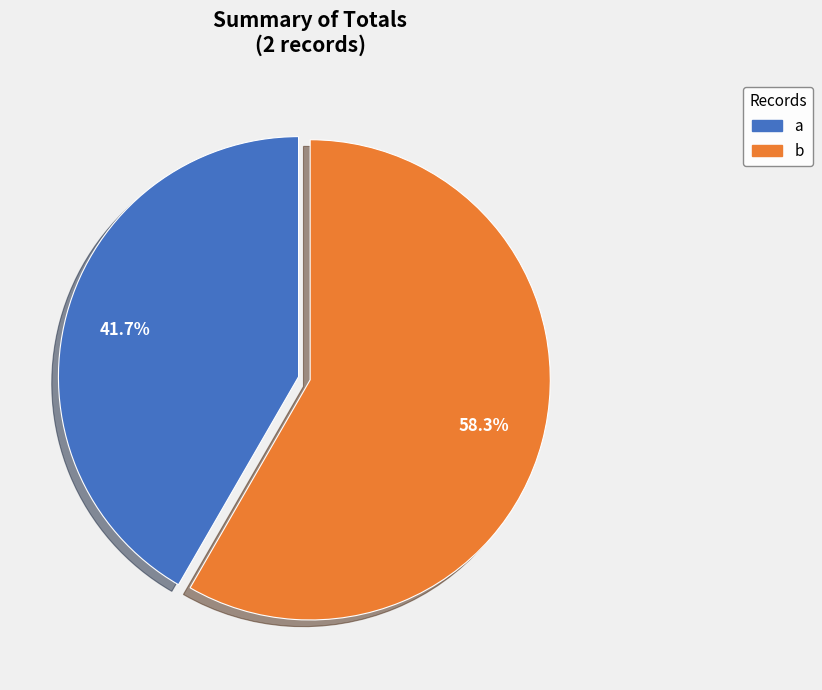

To the nearest percent, what is the average slice percentage?

50%